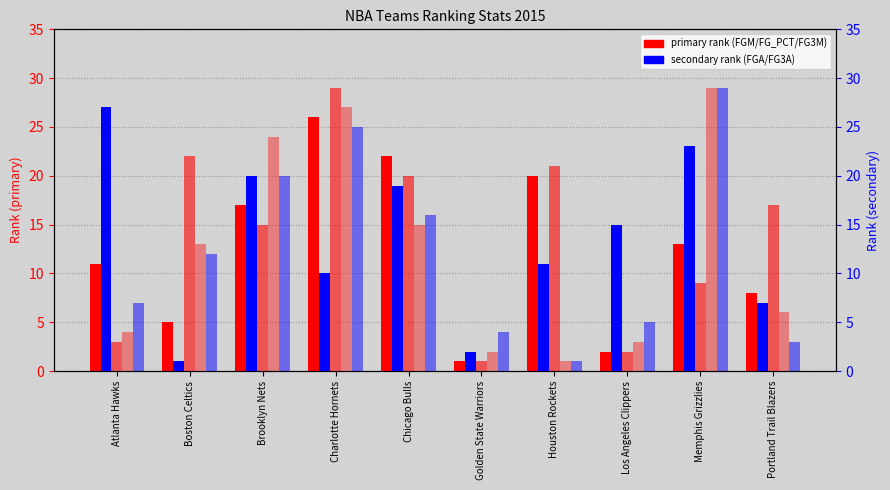

Does the chart contain any negative values?

No